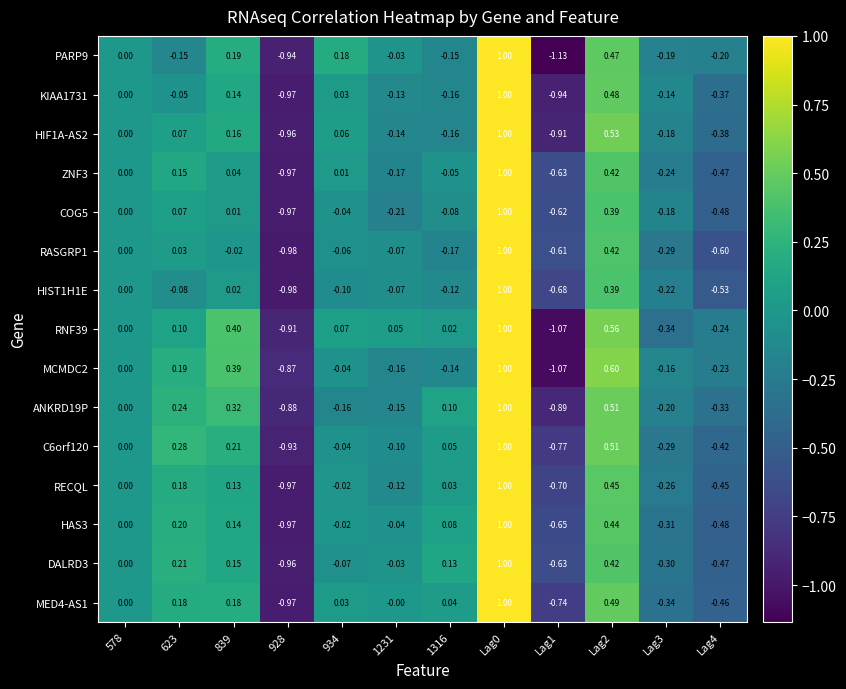

Is the value of HAS3 at Lag4 greater than the value of ANKRD19P at 928?

Yes